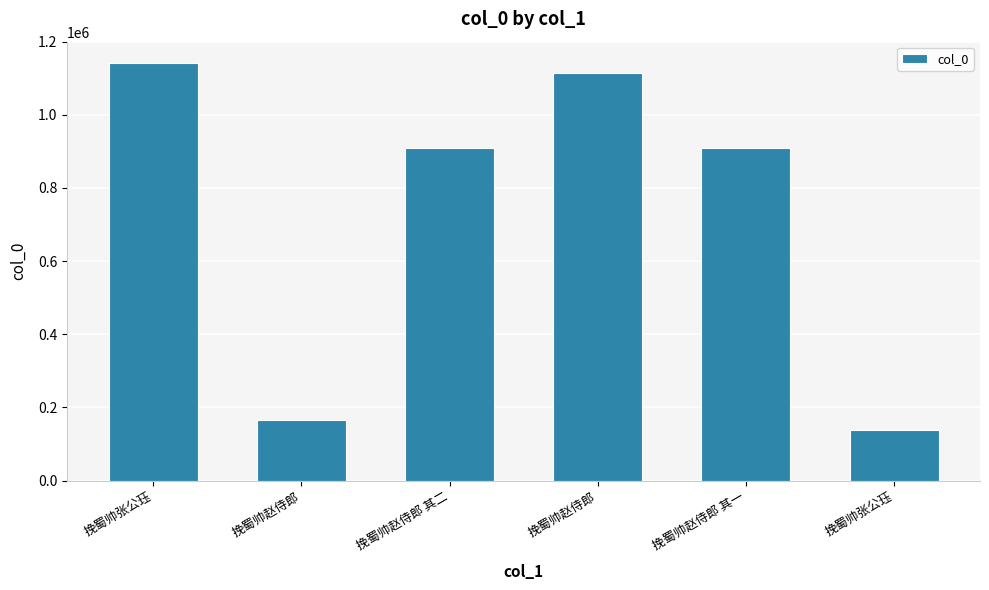

Count the number of categories in the chart.

6